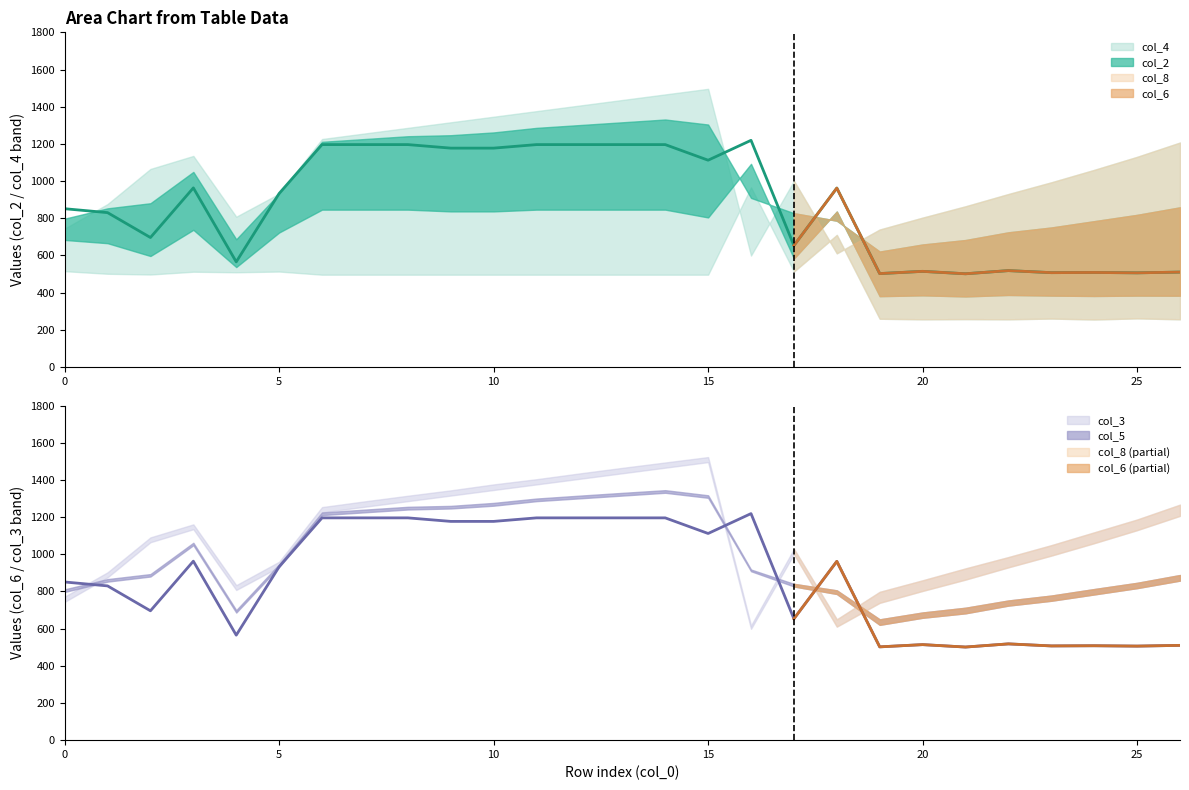

In col_2, how many points are lower than both neighbors (excluding endpoints)?

8